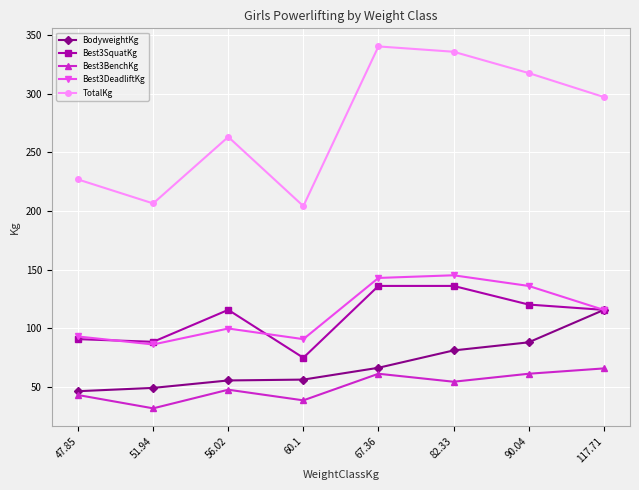

What is the value of the Best3SquatKg point at the 3rd from the left?

115.7